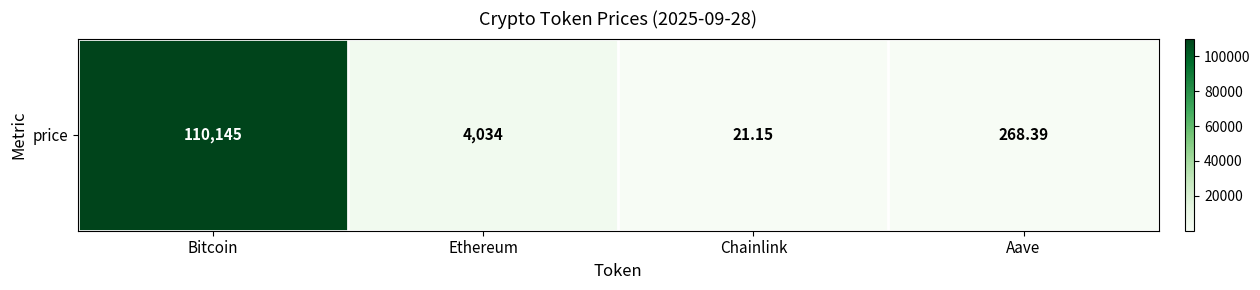

Rank the categories by value from highest to lowest.

Bitcoin, Ethereum, Aave, Chainlink